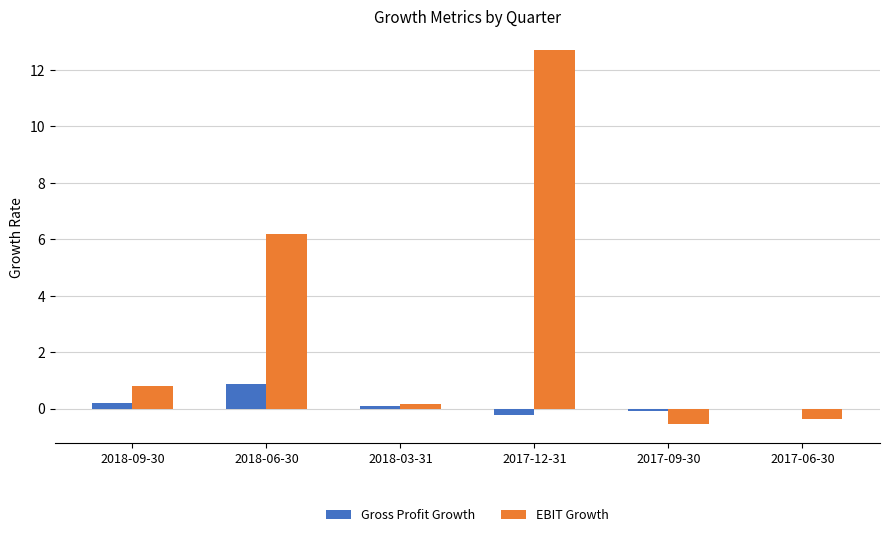

Which series has the largest total across all categories?

EBIT Growth